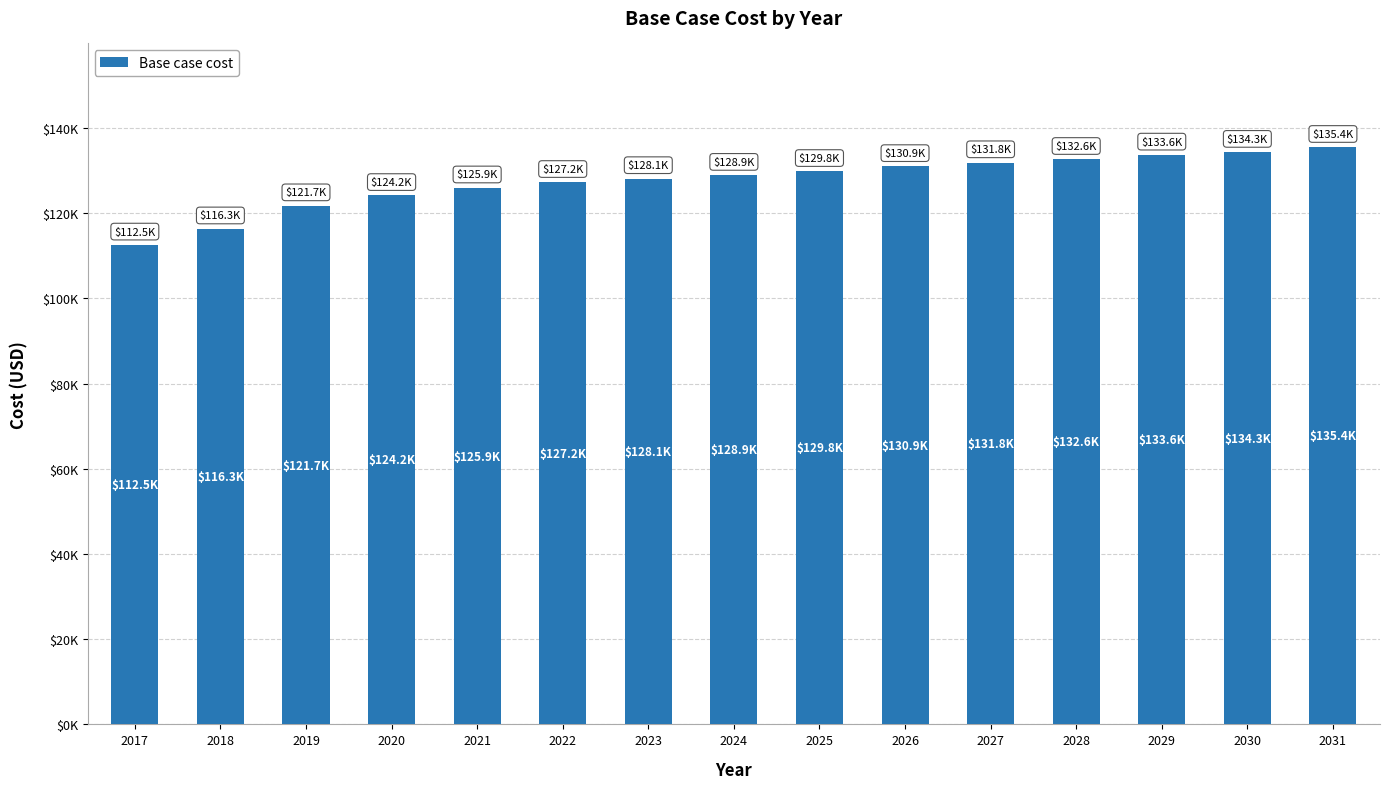

Does the chart contain any negative values?

No